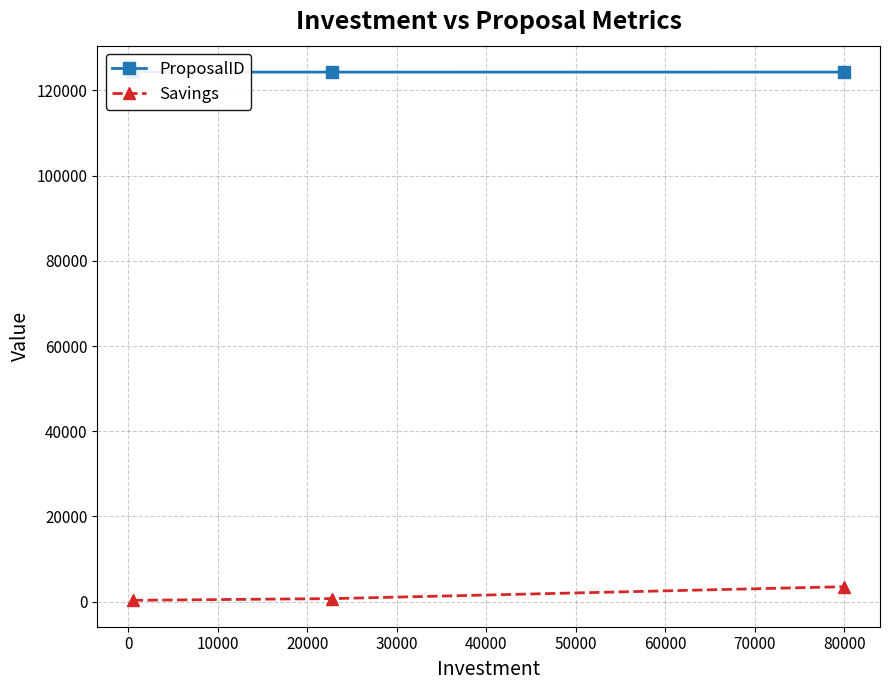

Count the ProposalID values in the range 124304 to 124310.

3